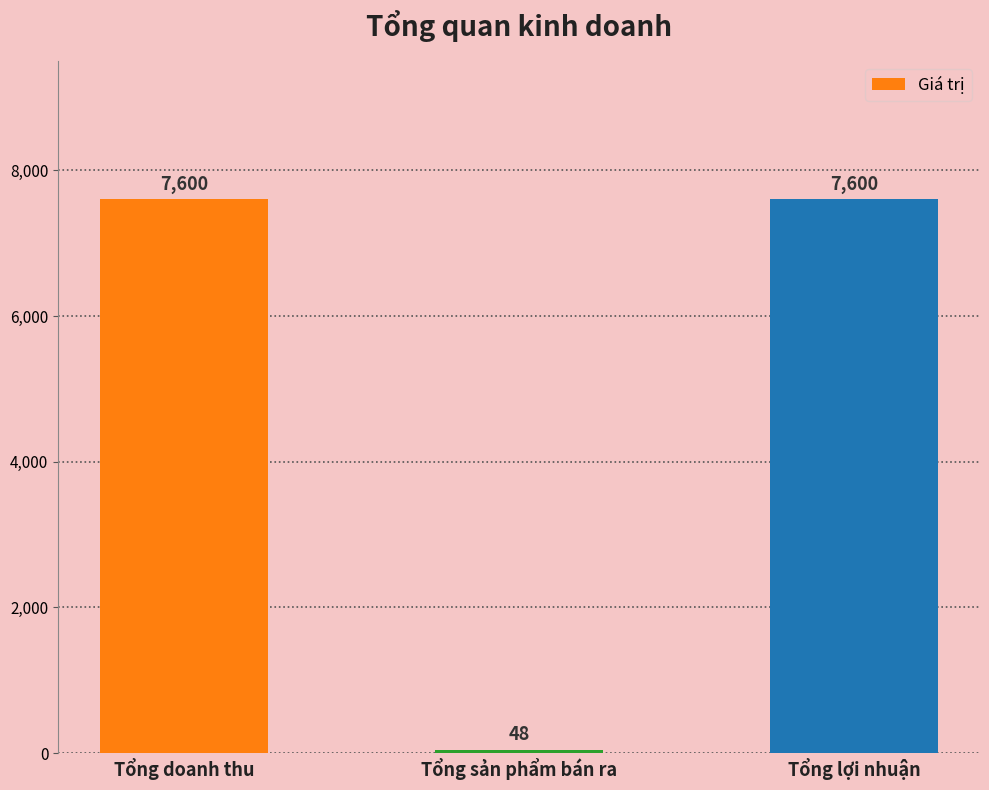

Count the values in the range 48 to 7600.

3